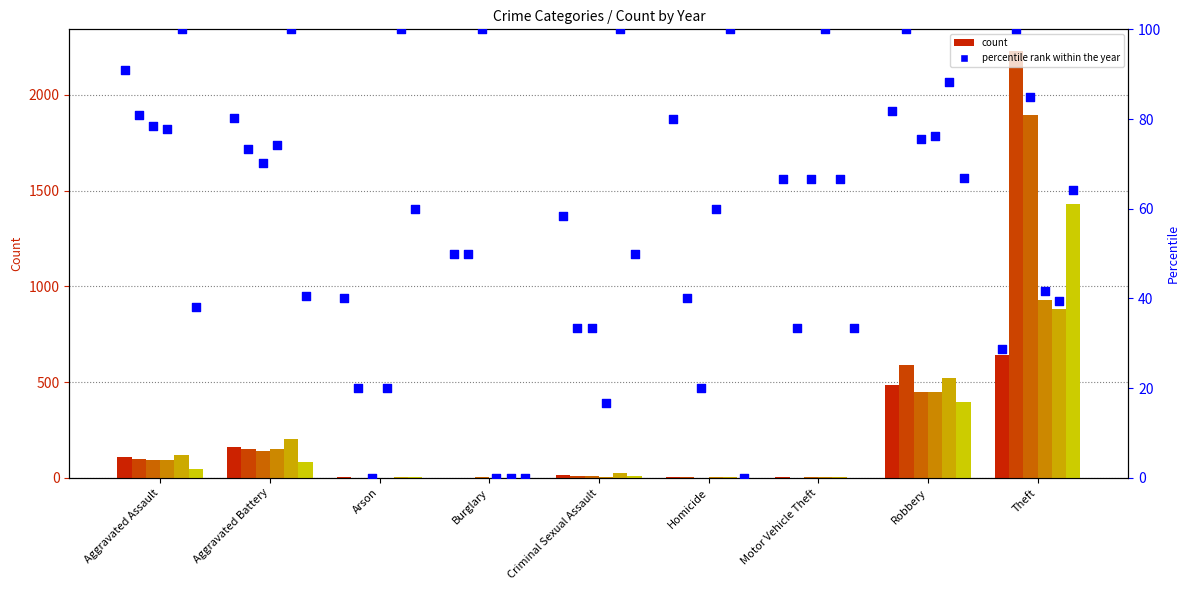

What is the total value across all series at Aggravated Assault?

564